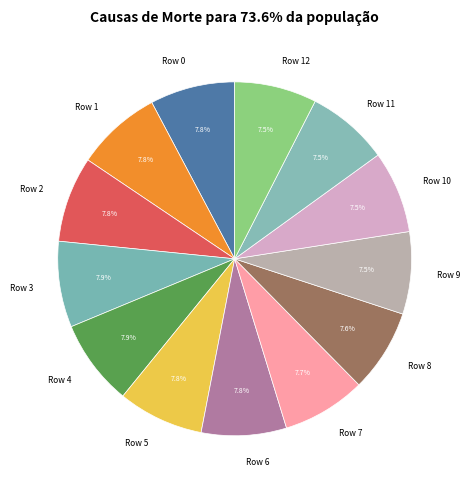

Is it true that Row 0 is 17% of the pie?

False